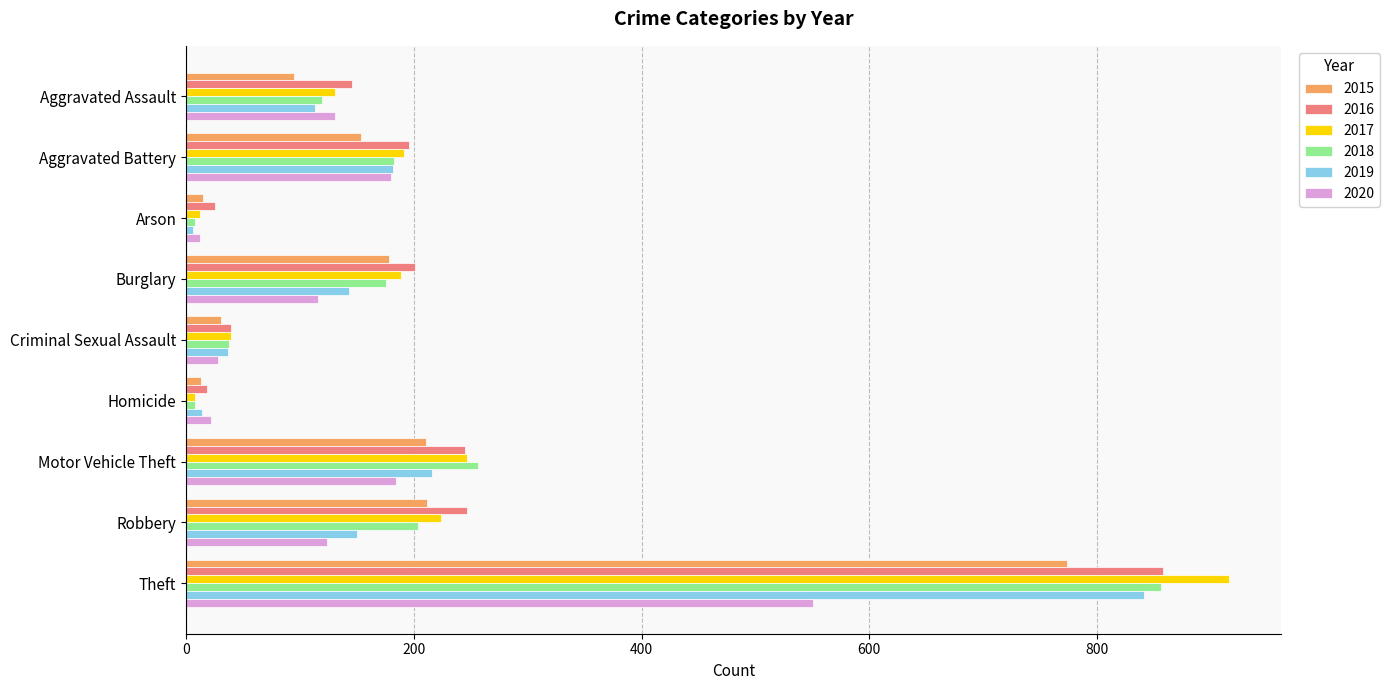

Where is 2018 nearest to the value 432?

Motor Vehicle Theft